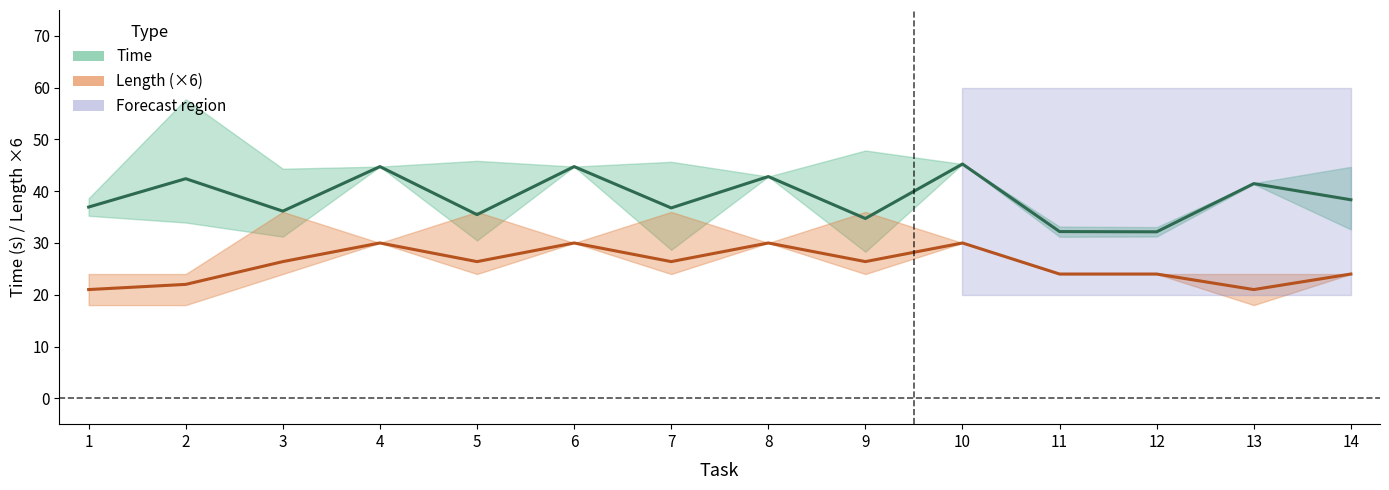

What is the total value across all series at 12?

56.2